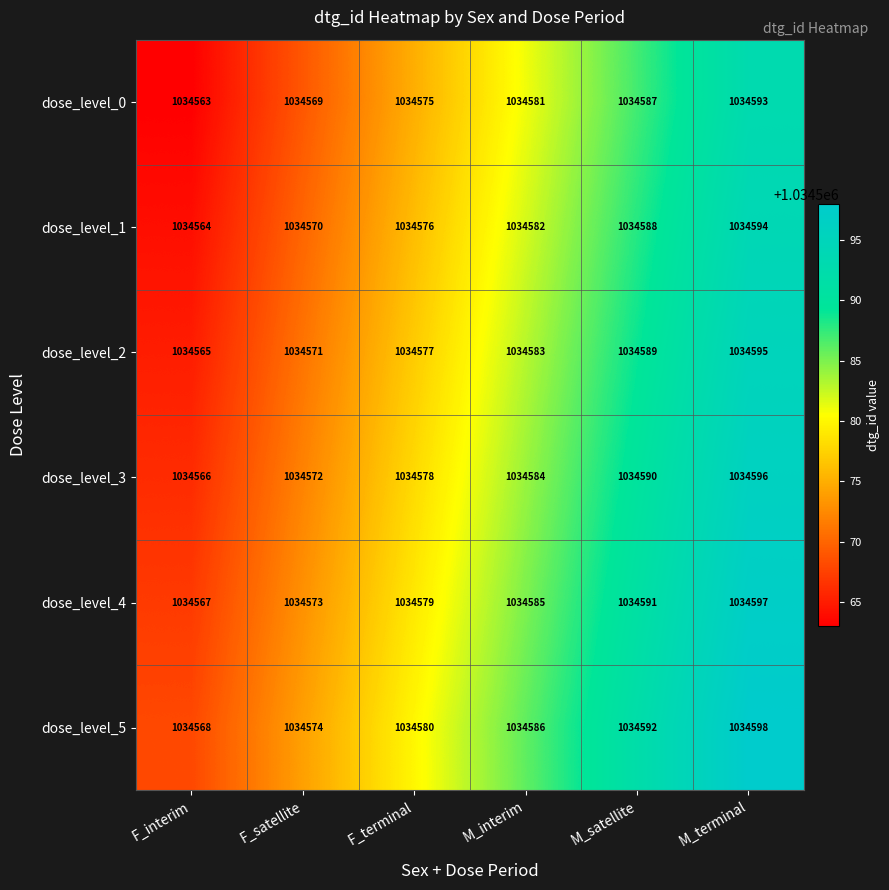

How many data points does each series have?

6